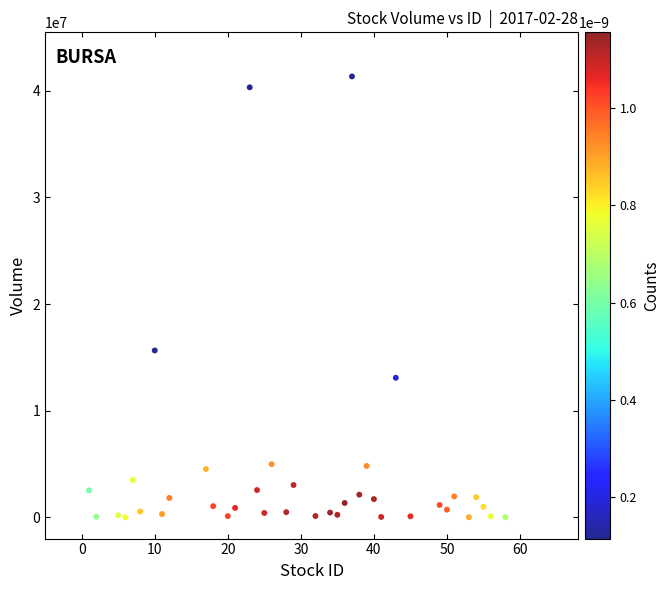

What Y value in the scatter plot is closest to 20677300?

15646300